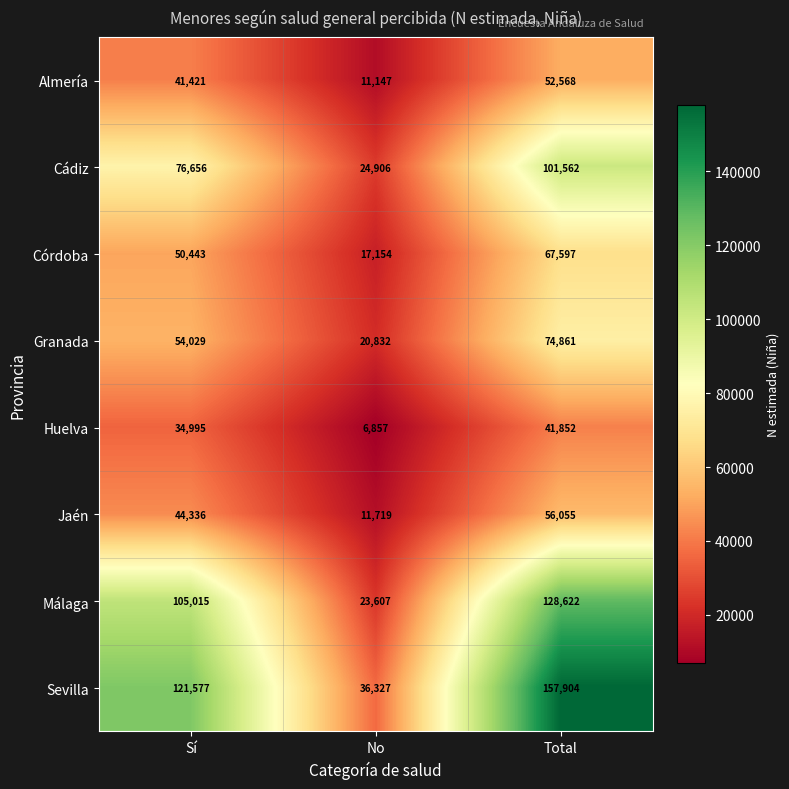

Which series changed the most between Sí and Total?

Sevilla